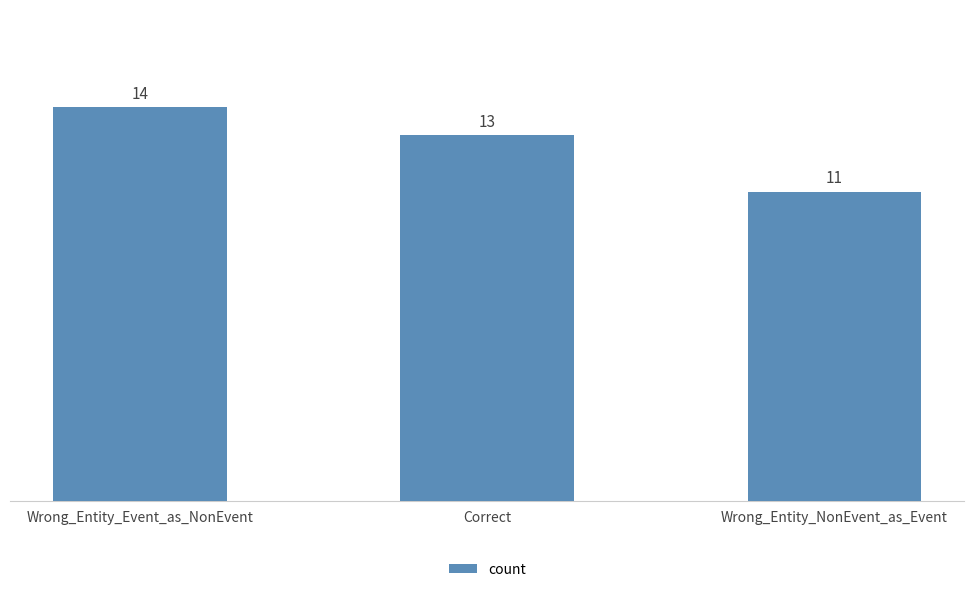

Reading right to left, list all the values displayed in this chart.

11	13	14